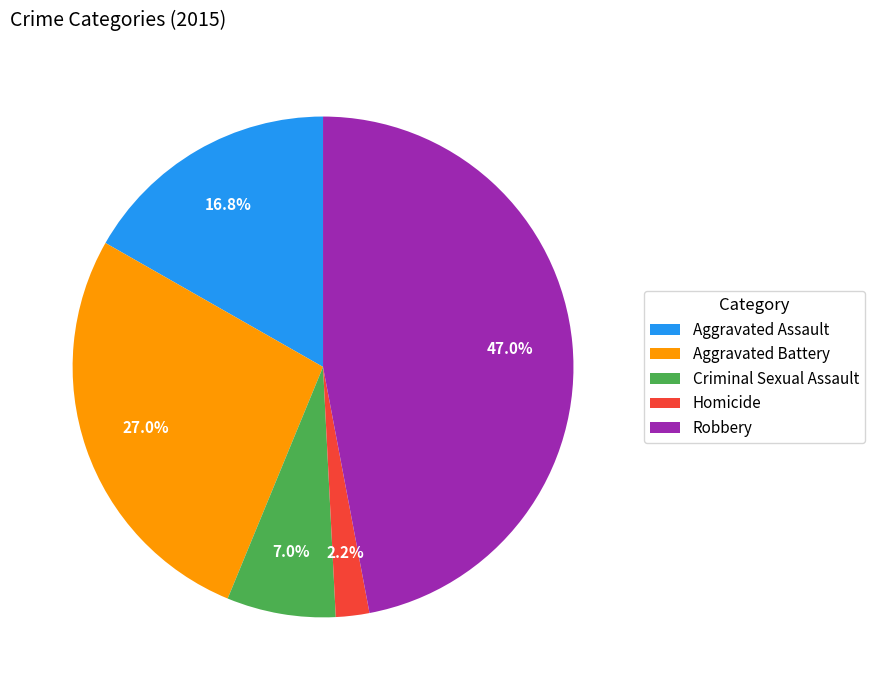

Rank the categories by value from lowest to highest.

Homicide, Criminal Sexual Assault, Aggravated Assault, Aggravated Battery, Robbery